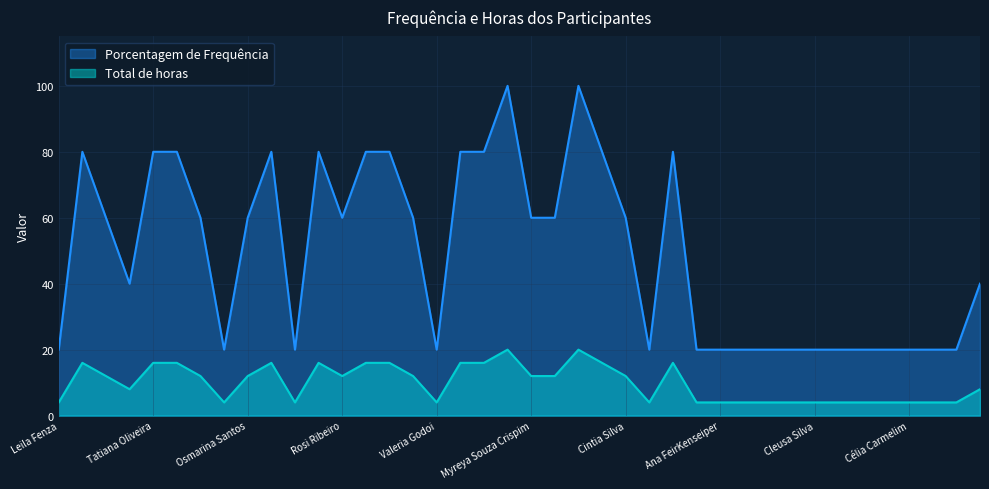

True or false: Total de horas and Porcentagem de Frequência intersect in this chart.

False